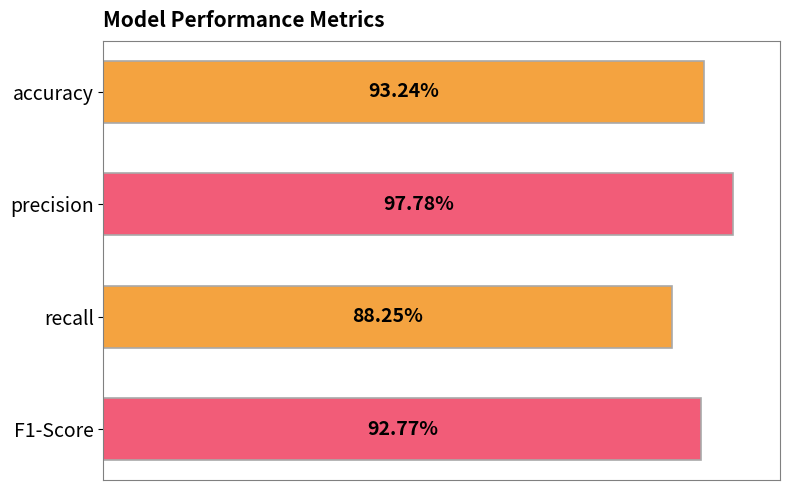

What is the minimum value shown in the chart?

0.9